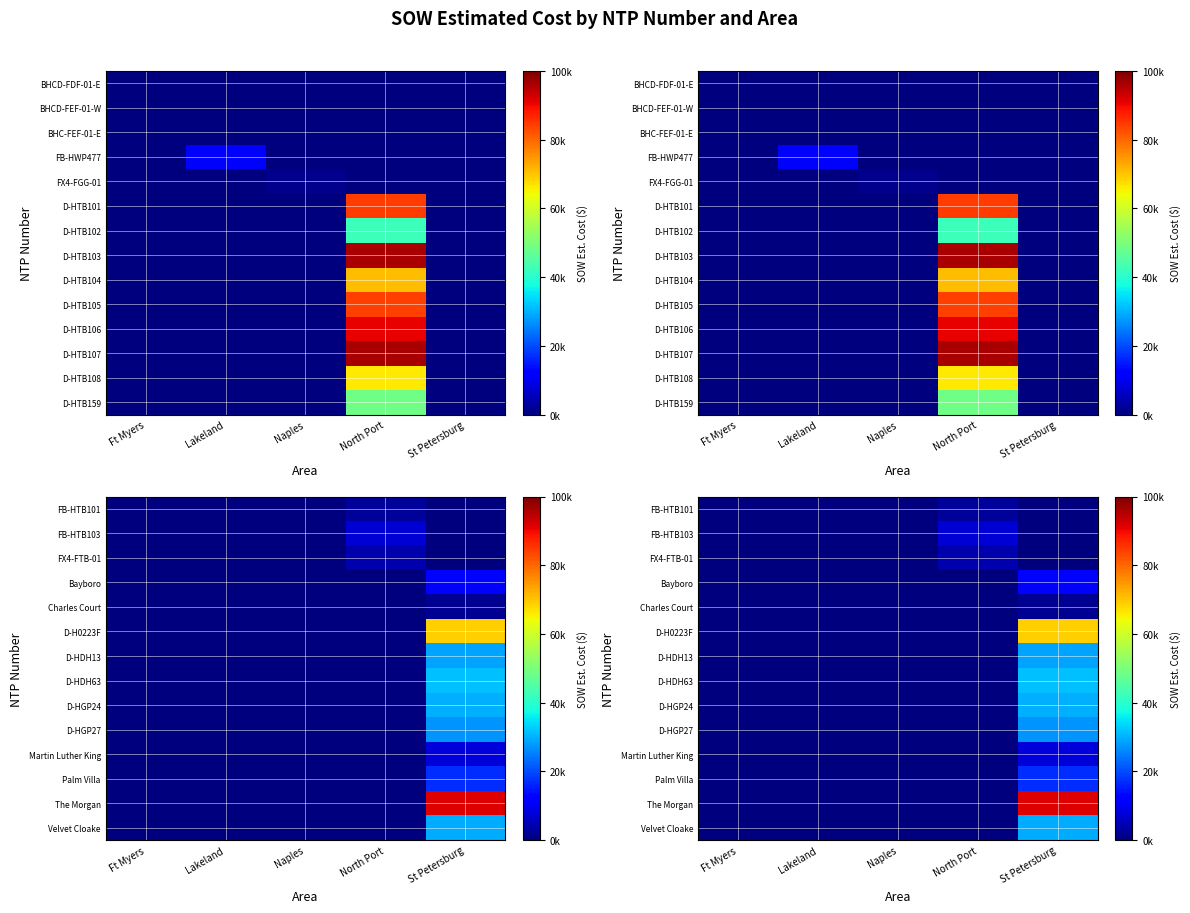

At which category is the sum across all series the highest?

St Petersburg